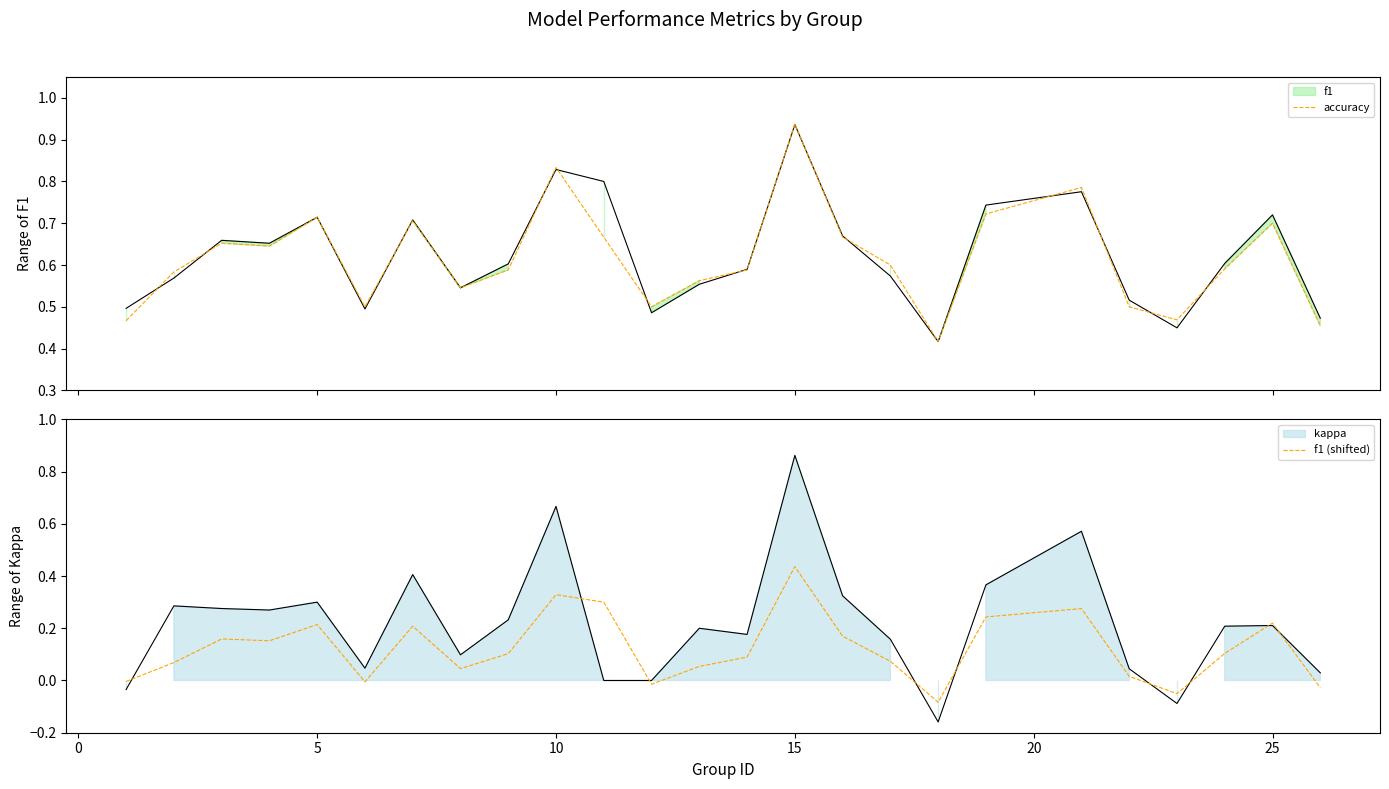

True or false: accuracy has more than 1 points higher than both neighbors.

True